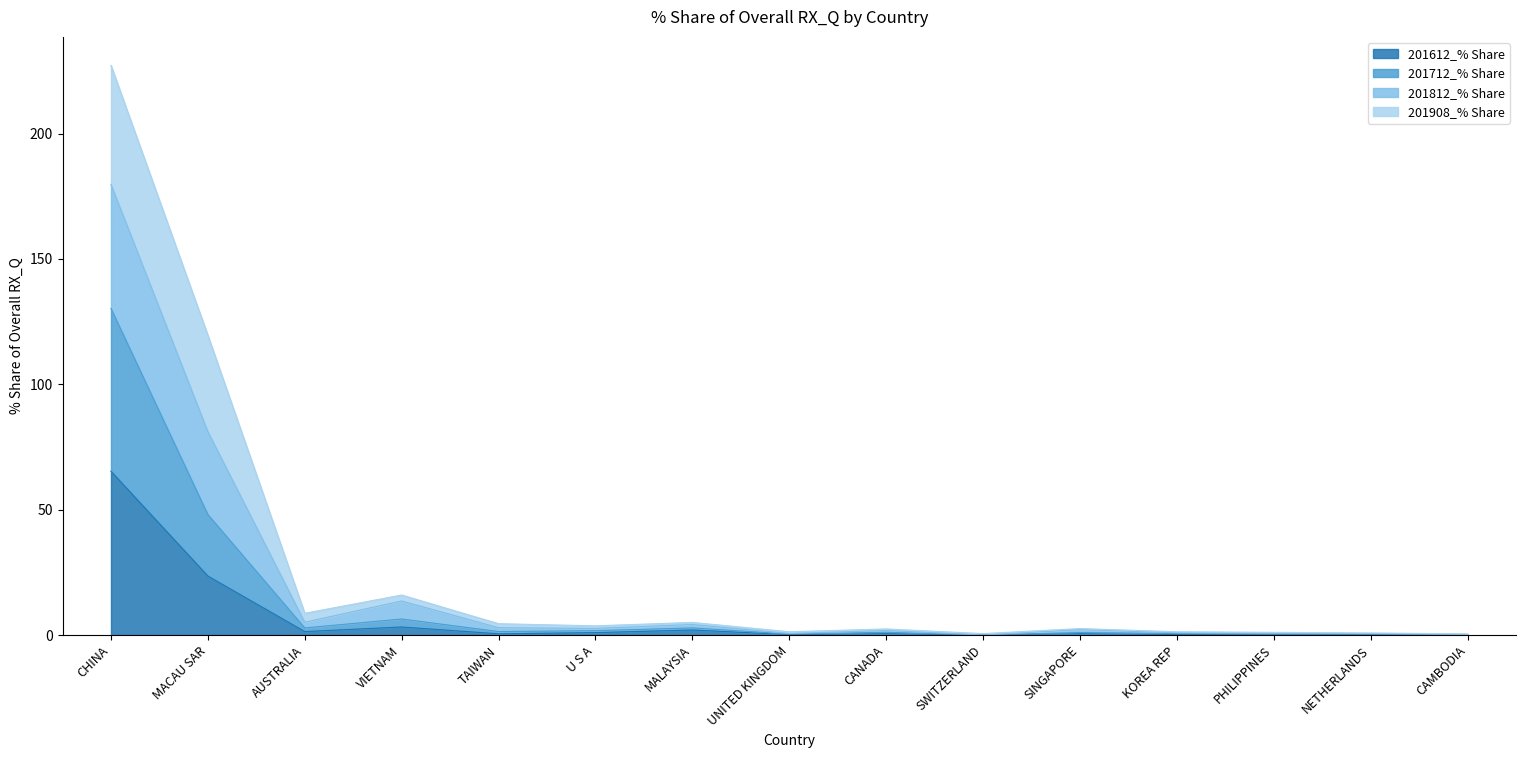

At which category is the sum across all series the highest?

CHINA